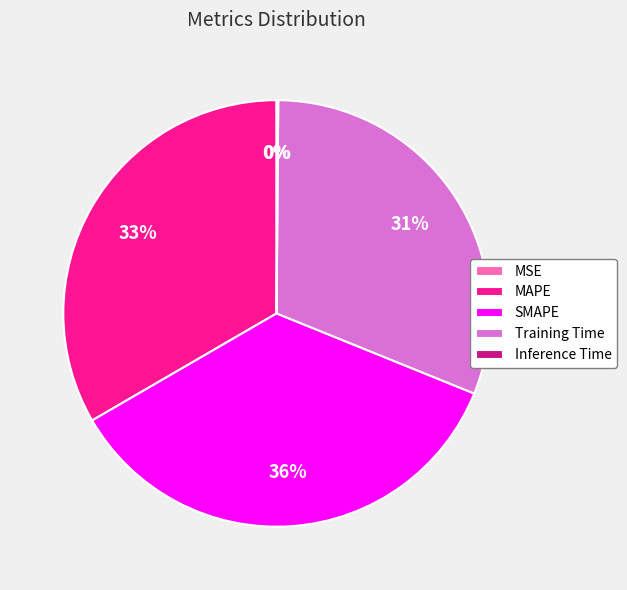

To the nearest percent, what is the difference between the Training Time and MAPE slice percentages?

2%